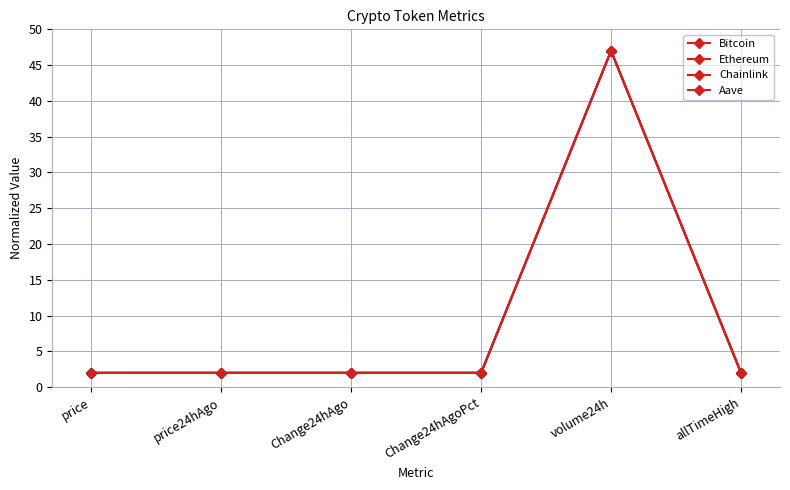

How many categories are shown in the chart?

6